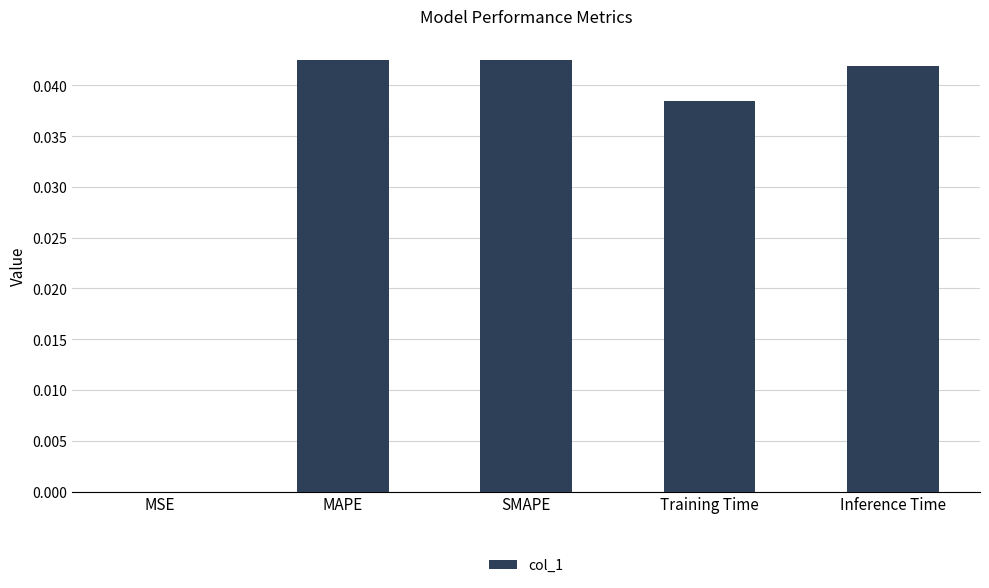

The chart shows a value of 0.1 at Inference Time. True or false?

False